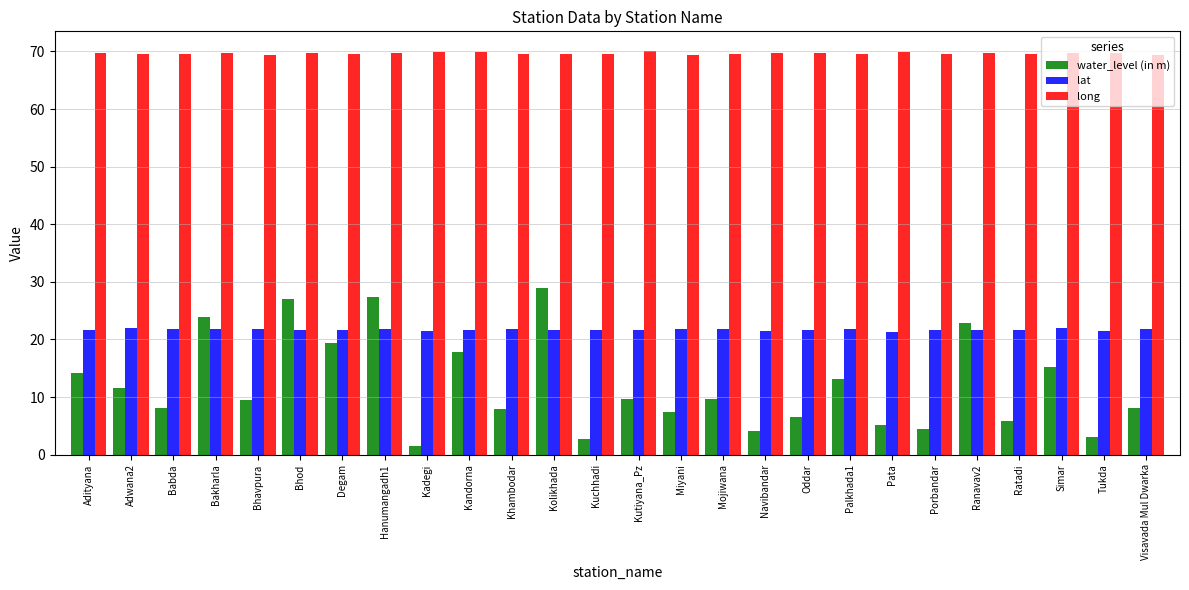

True or false: water_level (in m) has a value of 7.3 at Adwana2.

False